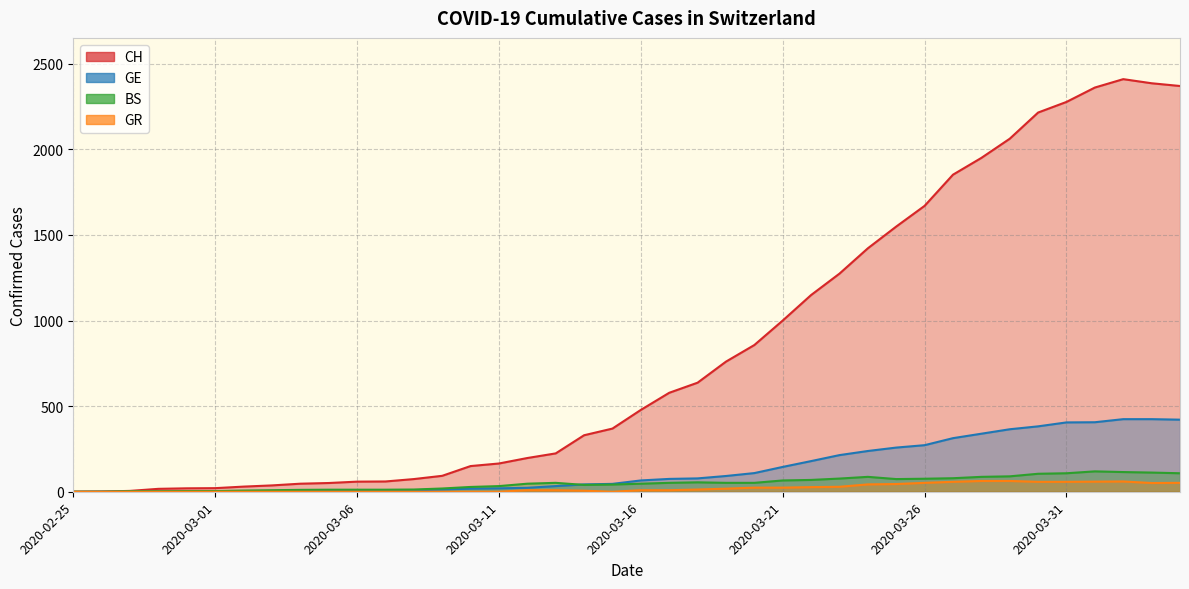

True or false: BS and GR cross at least once.

False